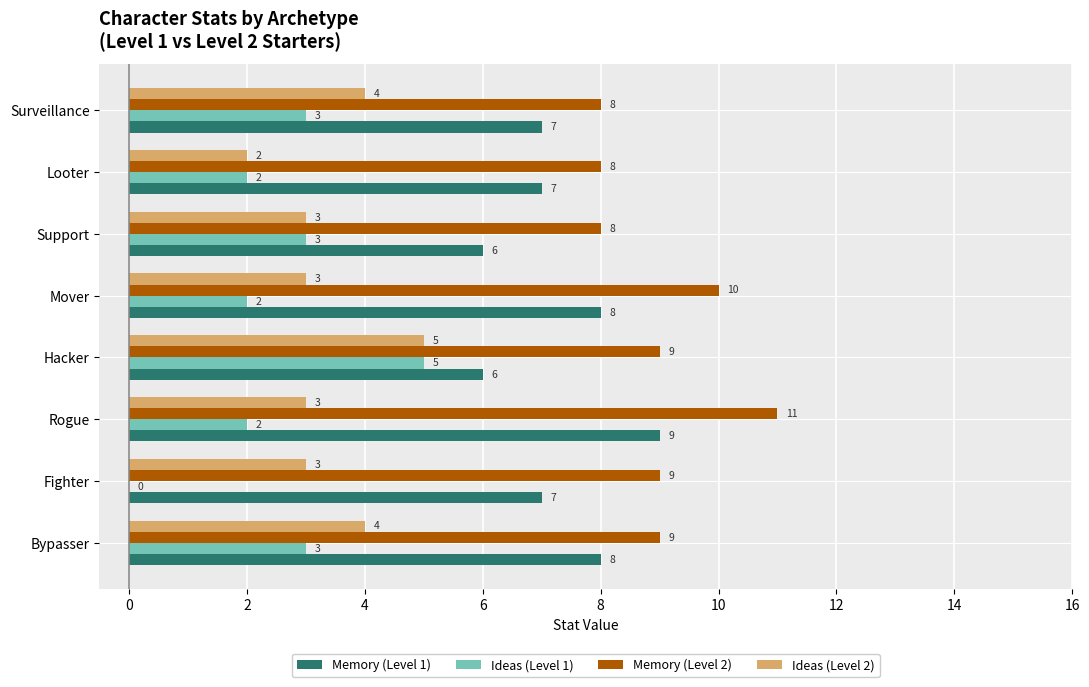

What are all the series names shown in the legend?

Memory (Level 1), Ideas (Level 1), Memory (Level 2), Ideas (Level 2)